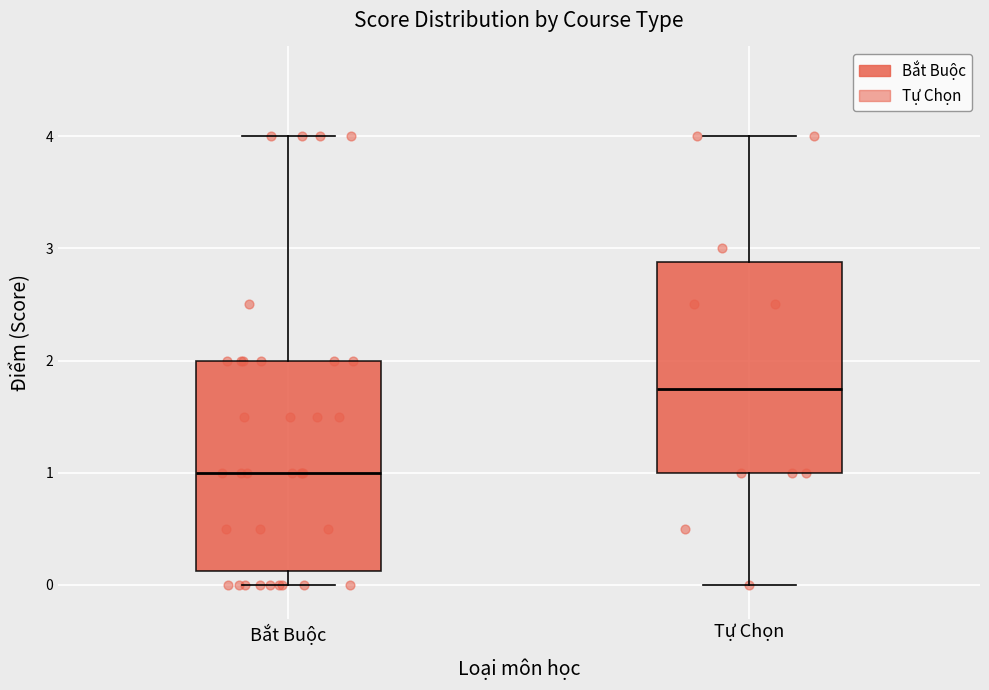

Where is the upper edge of the box for Tự Chọn on the y-axis? The values are not printed on the chart, so give them approximately, as read against the axis.

2.9